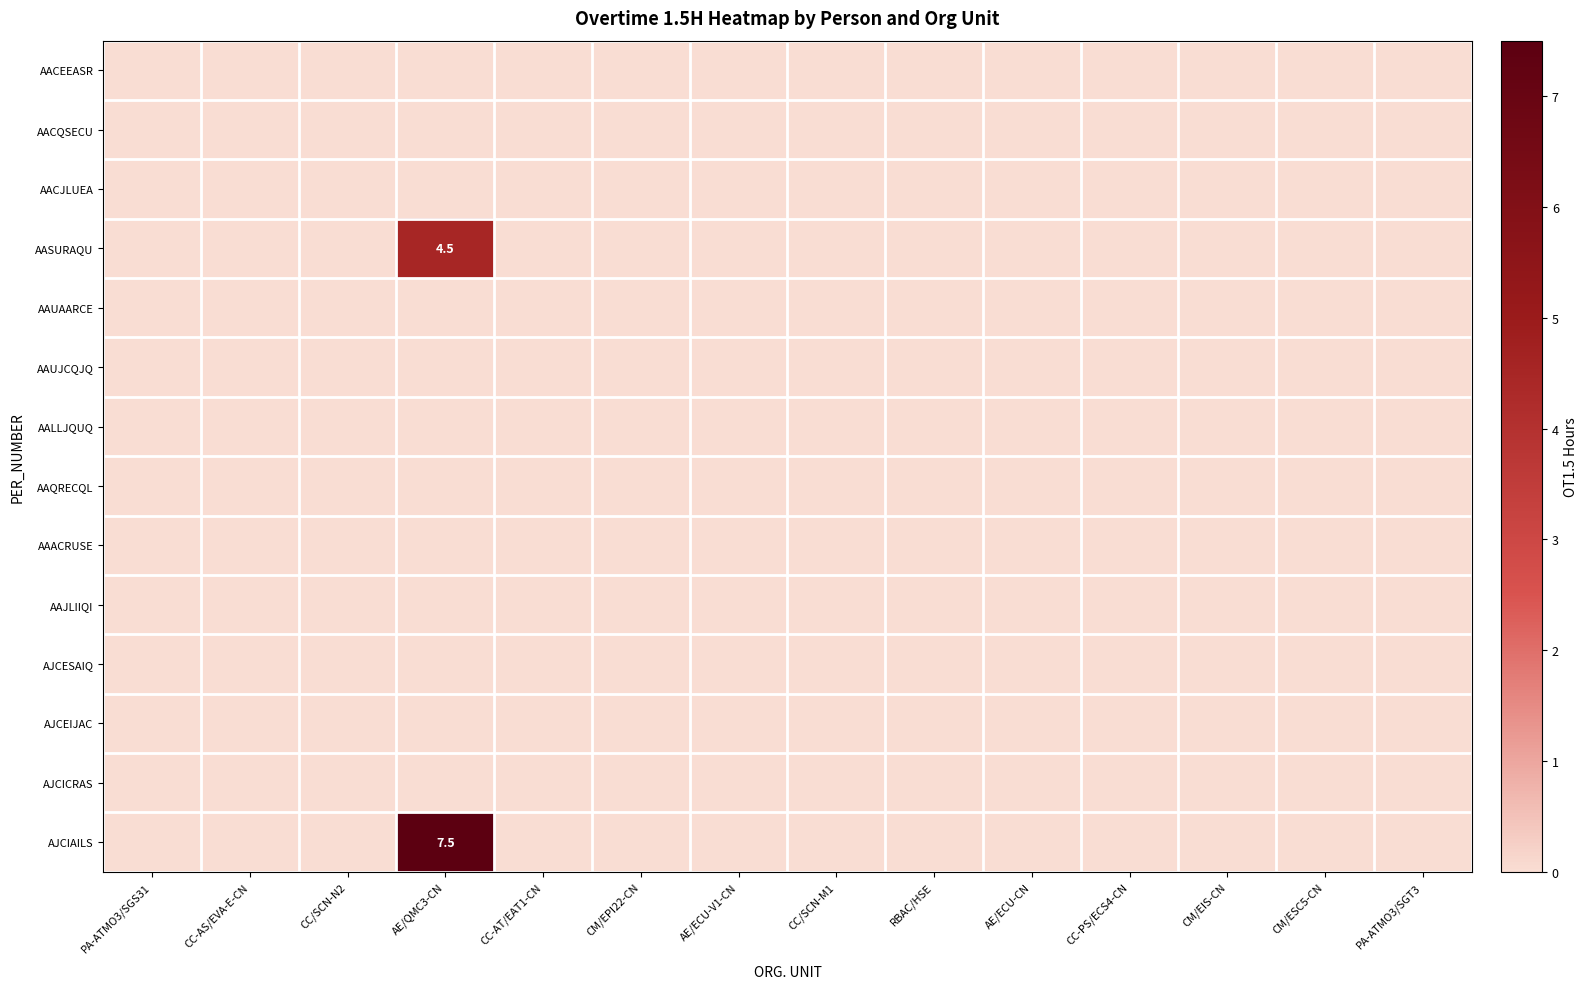

Rank the categories by AAQRECQL value from lowest to highest.

PA-ATMO3/SGS31, CC-AS/EVA-E-CN, CC/SCN-N2, AE/QMC3-CN, CC-AT/EAT1-CN, CM/EPI22-CN, AE/ECU-V1-CN, CC/SCN-M1, RBAC/HSE, AE/ECU-CN, CC-PS/ECS4-CN, CM/EIS-CN, CM/ESC5-CN, PA-ATMO3/SGT3